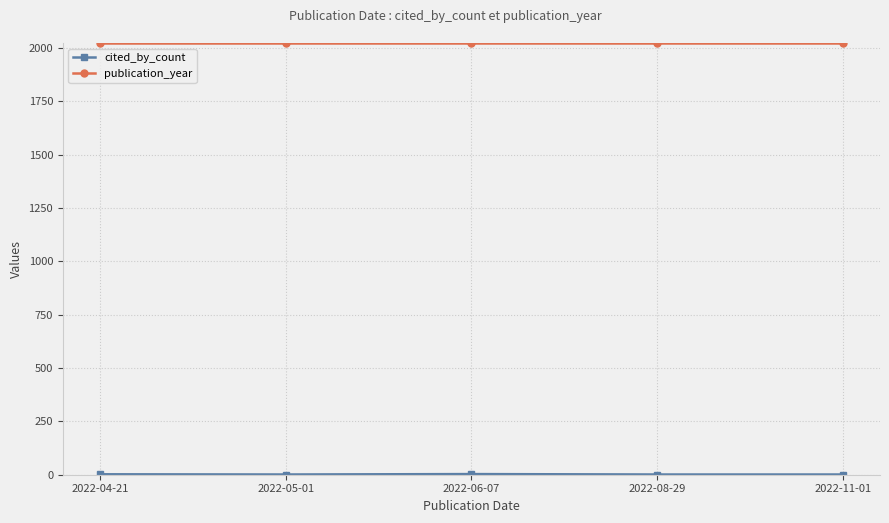

What is the highest value of the publication_year series?

2022